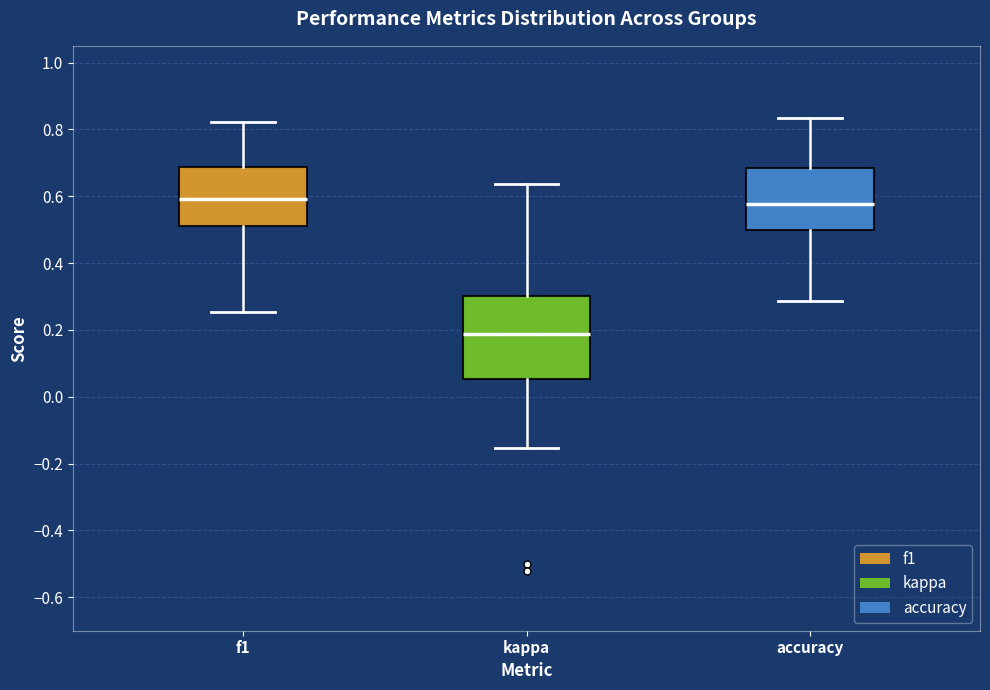

Where does the median line of the box for accuracy sit on the y-axis? The values are not printed on the chart, so give them approximately, as read against the axis.

0.58